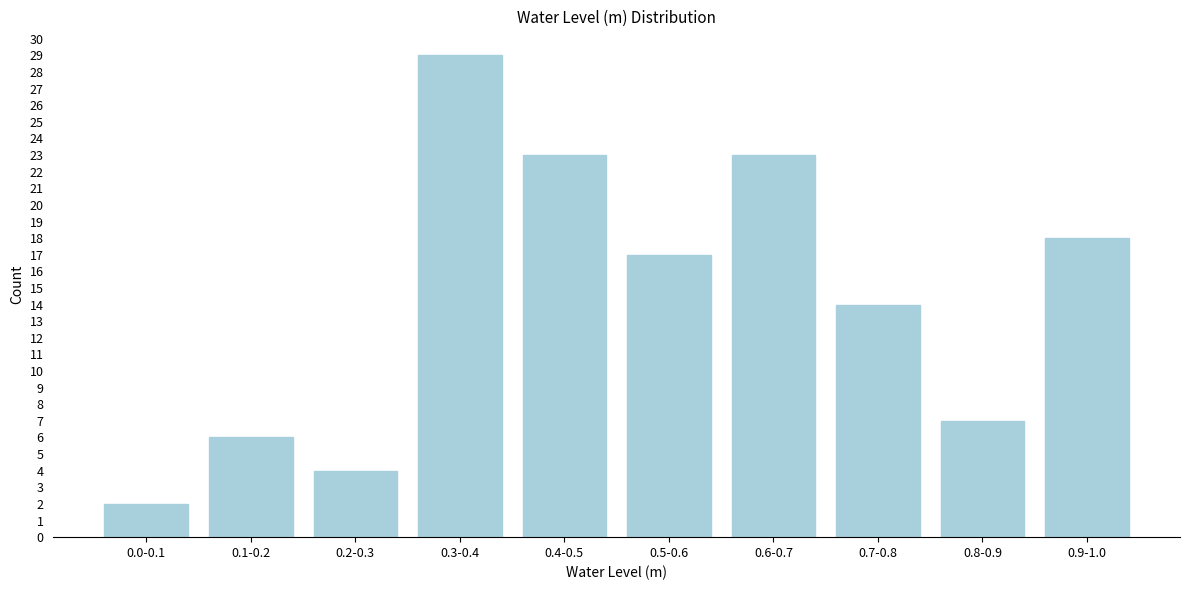

Reading left to right, transcribe all the data shown in this chart.

0.0-0.1=2	0.1-0.2=6	0.2-0.3=4	0.3-0.4=29	0.4-0.5=23	0.5-0.6=17	0.6-0.7=23	0.7-0.8=14	0.8-0.9=7	0.9-1.0=18